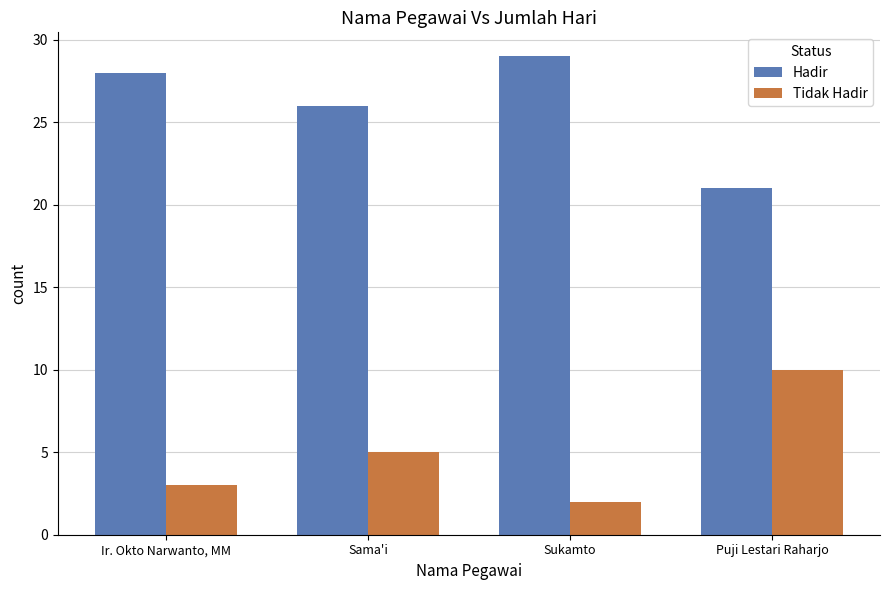

At which category does the chart reach its peak across all series?

Sukamto